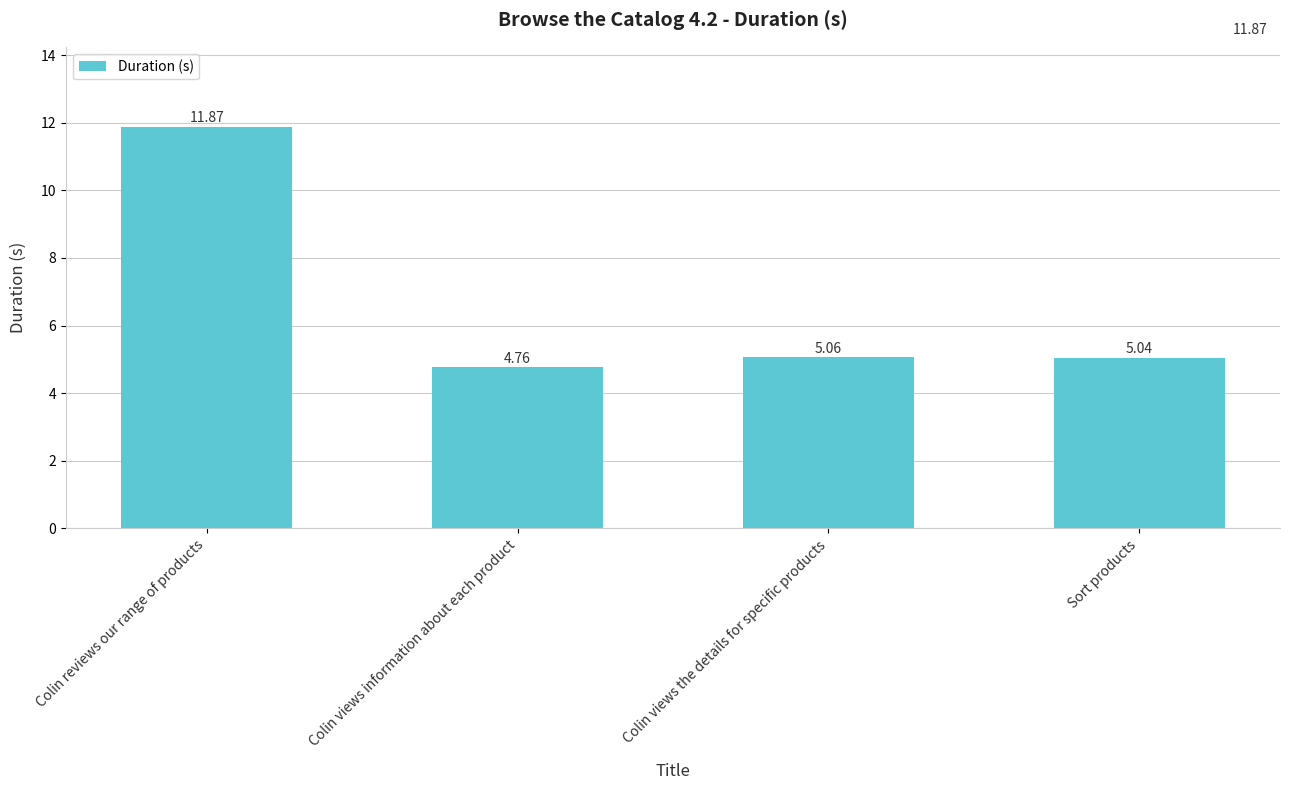

What is the ratio of the value at Colin views information about each product to the value at Colin reviews our range of products?

0.4